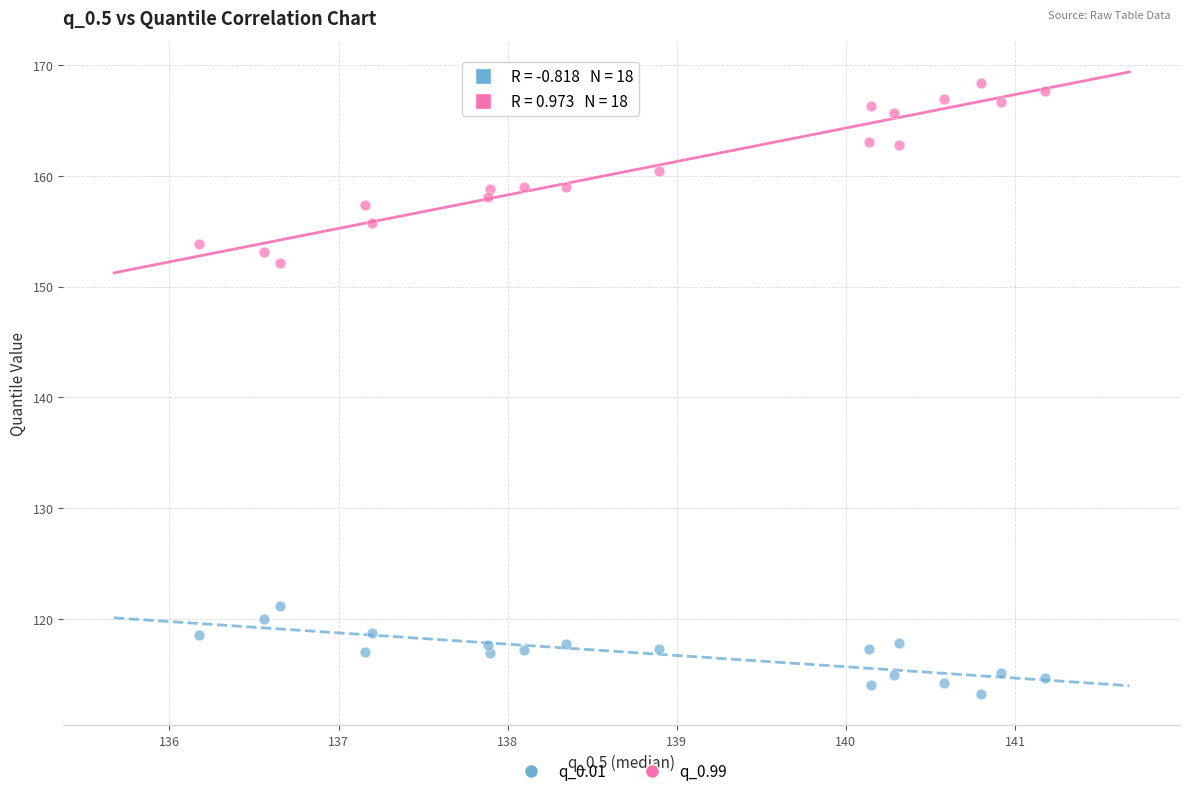

Across all data points, what is the range of Y values (max minus min)?

55.1